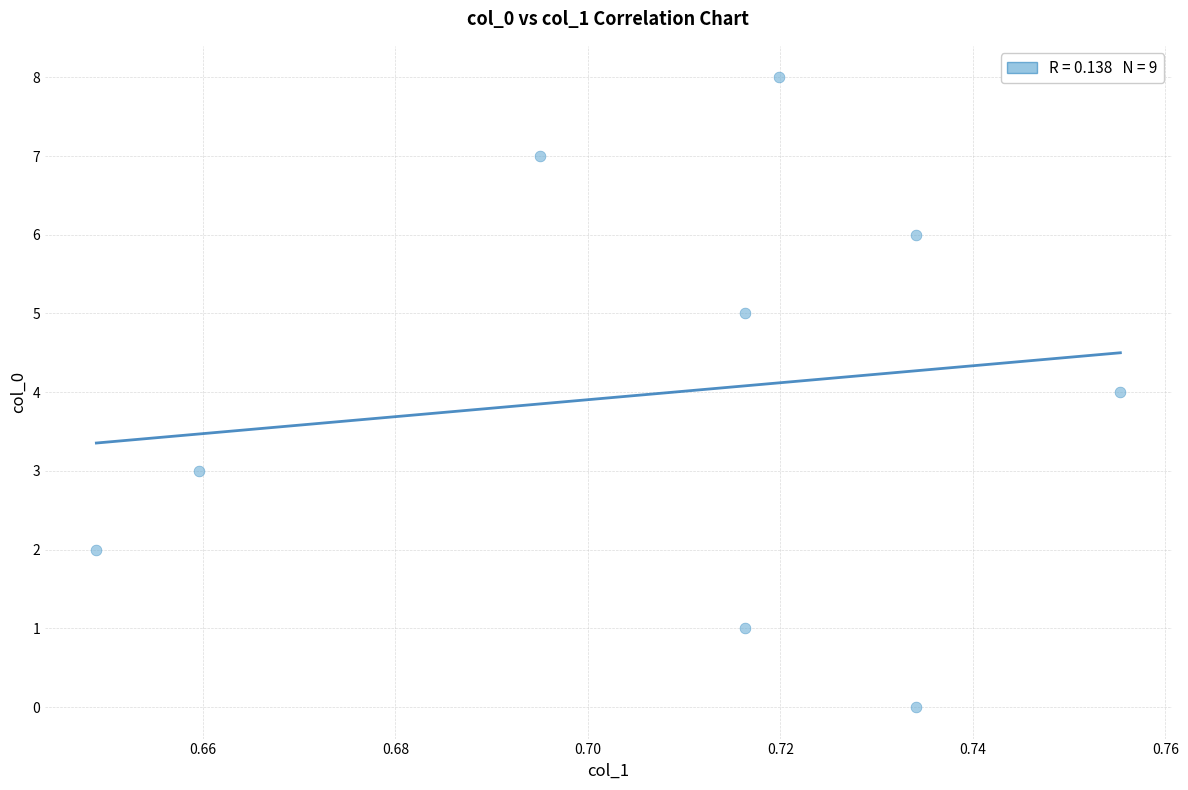

What is the average Y value?

4